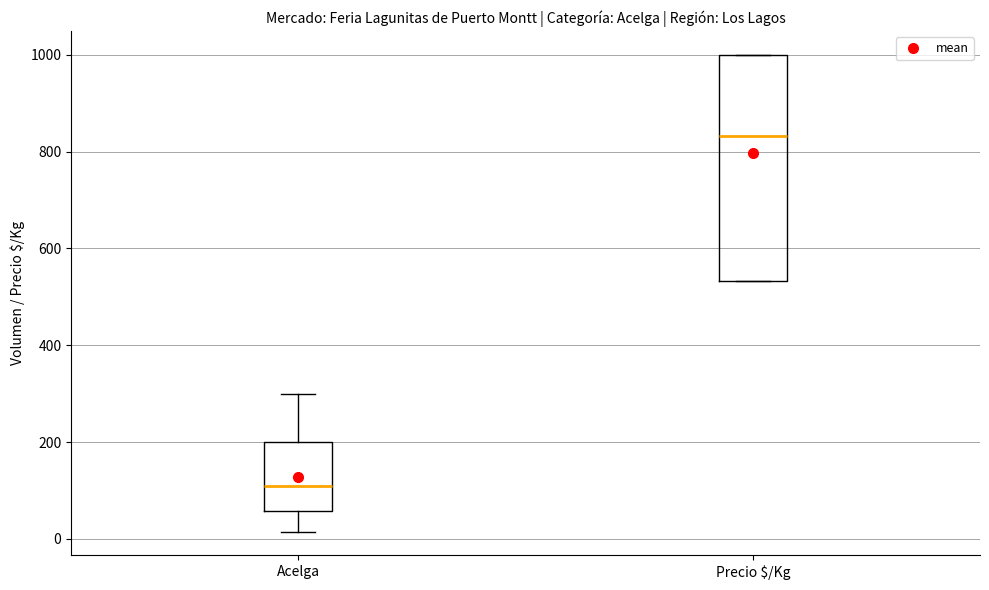

Reading left to right, transcribe this box plot: for each box, give where its median line is, the range the box spans, and where its two whiskers end, as read against the y-axis. The values are not printed on the chart, so give them approximately, as read against the axis.

Acelga: median 120, box 60 to 200, whiskers 20 to 300
Precio $/Kg: median 840, box 540 to 1000, whiskers 540 to 1000